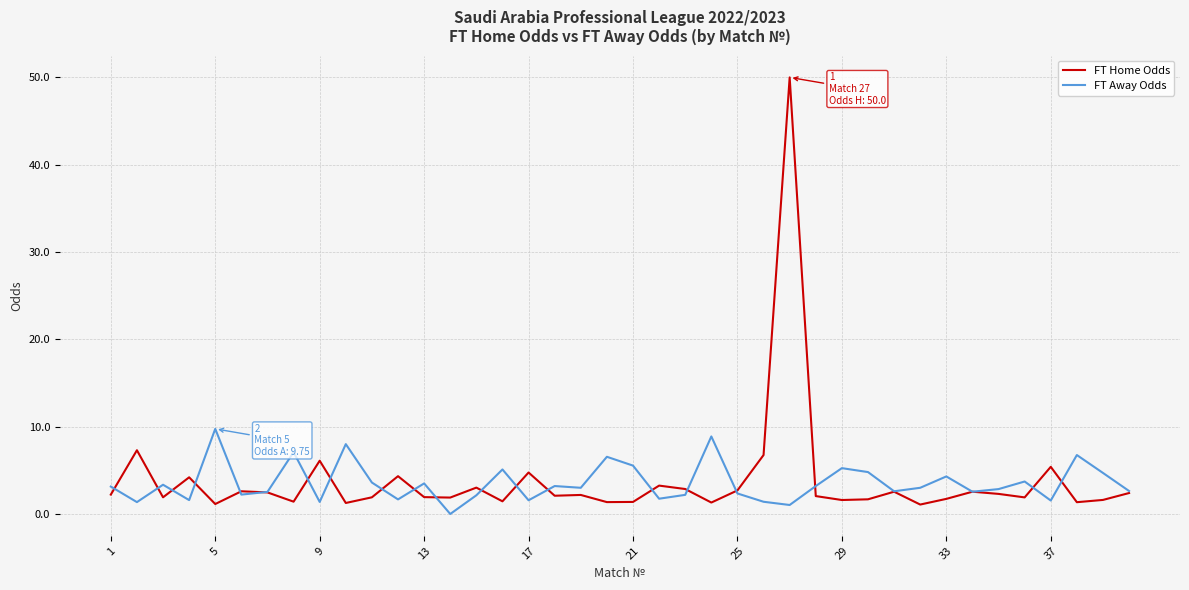

What is the highest value of the FT Home Odds series?

50.0